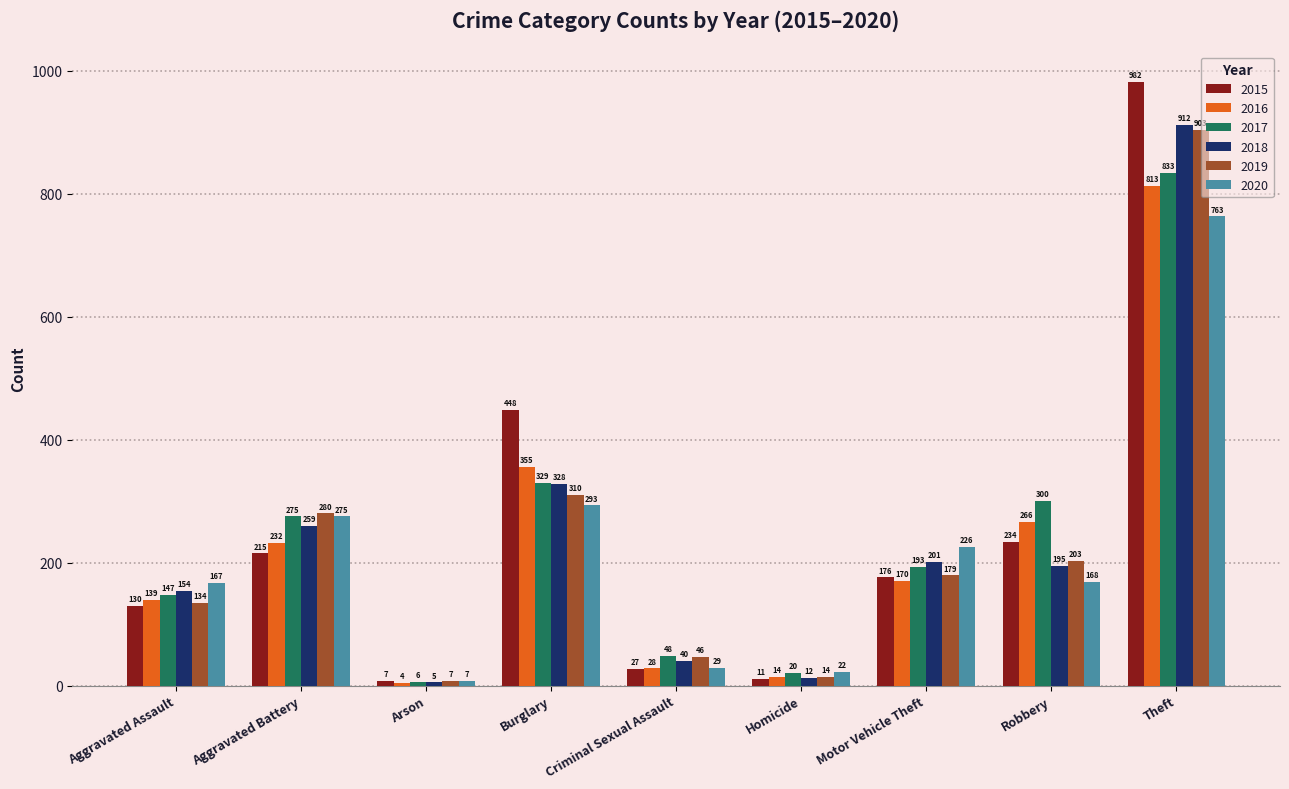

What are all the series names shown in the legend?

2015, 2016, 2017, 2018, 2019, 2020